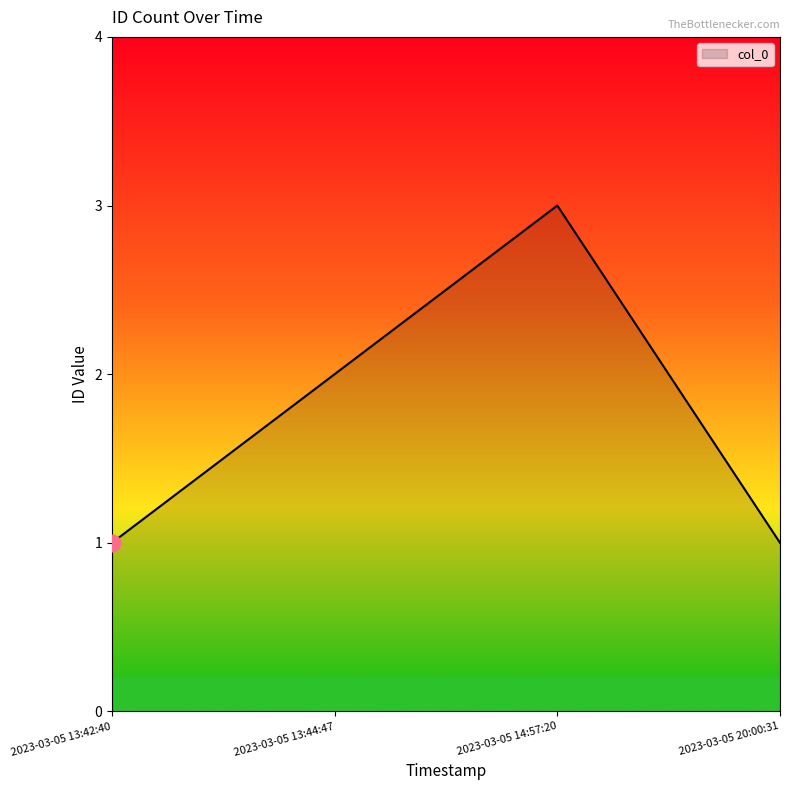

What position from the right is 2023-03-05 14:57:20?

2